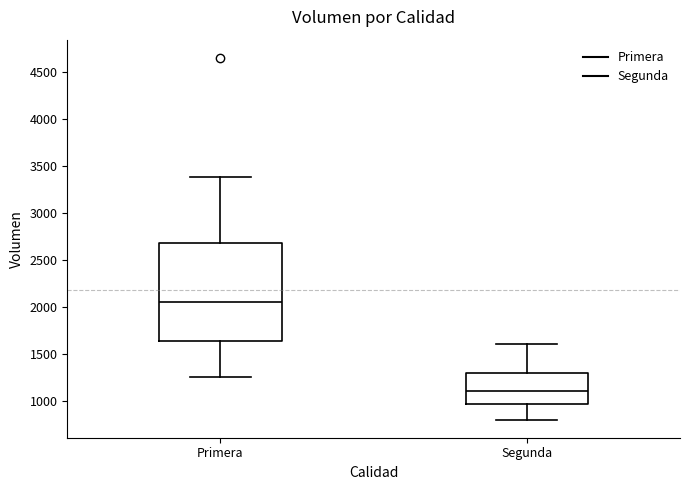

Comparing the boxes themselves (not the whiskers), which one is the tallest?

Primera